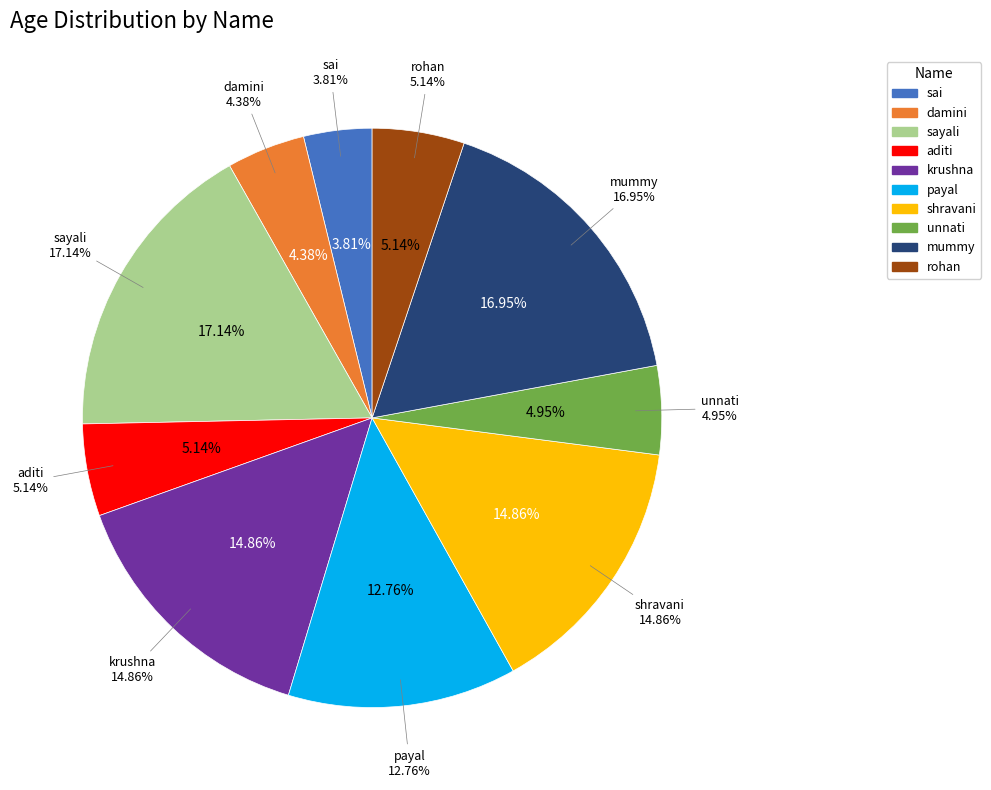

To the nearest percent, what portion does sayali represent?

17%